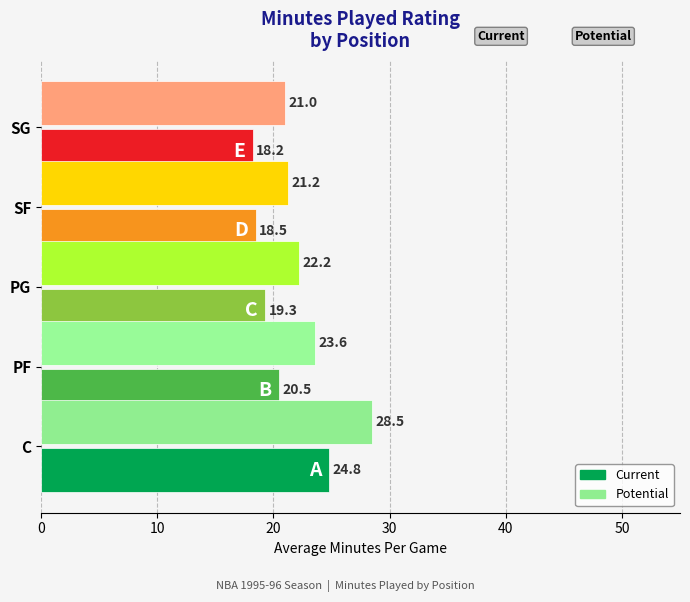

What is the maximum value for Current?

24.8